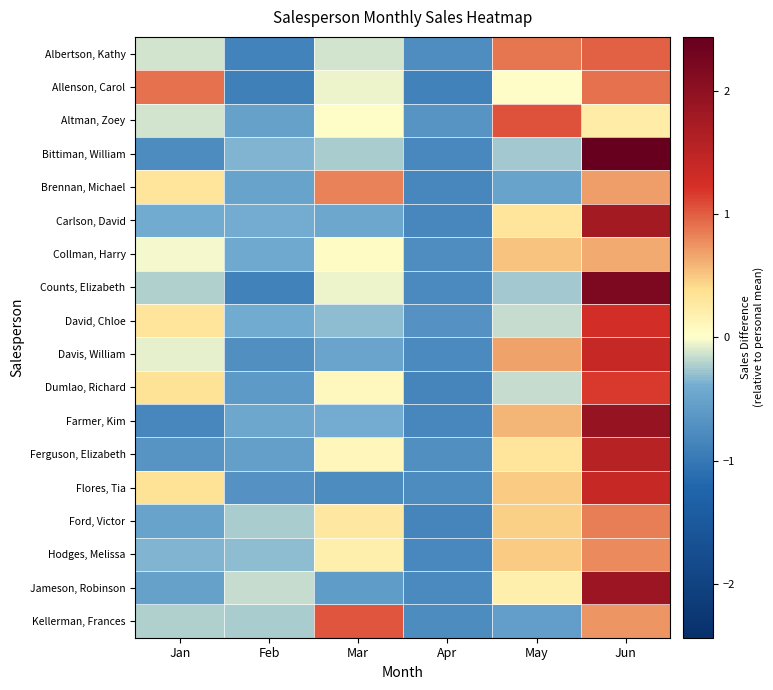

At which category is the sum across all series the highest?

Jun